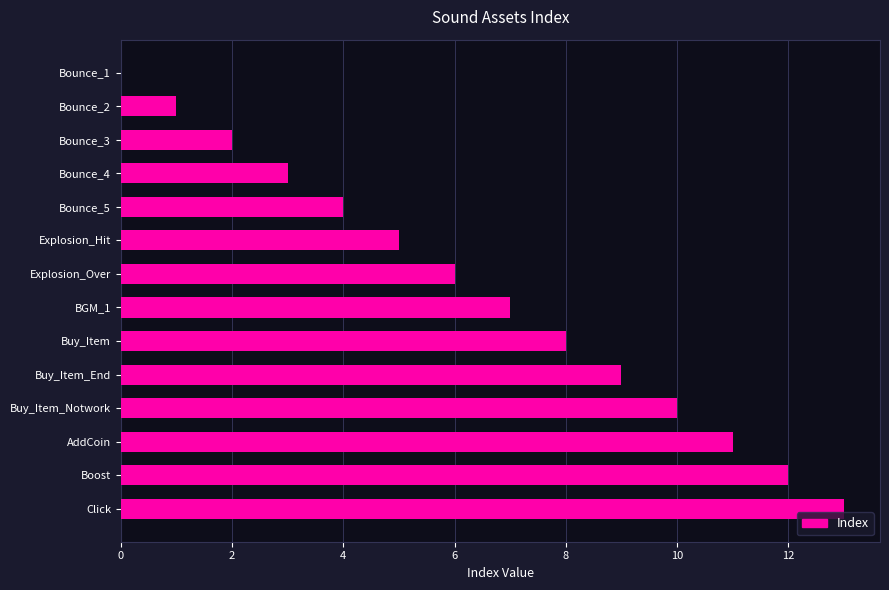

Are the bars grouped side by side (vs. stacked)?

No